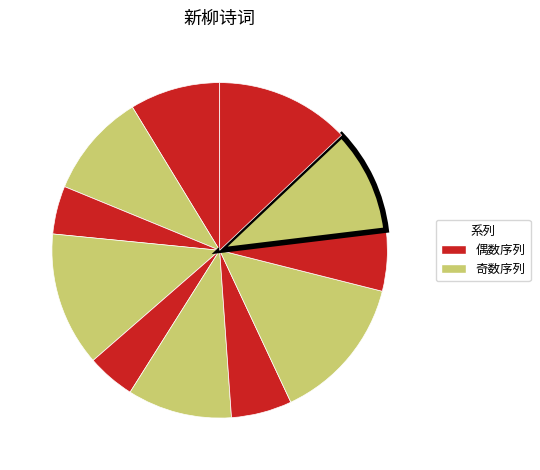

Count the number of slices in the pie.

11